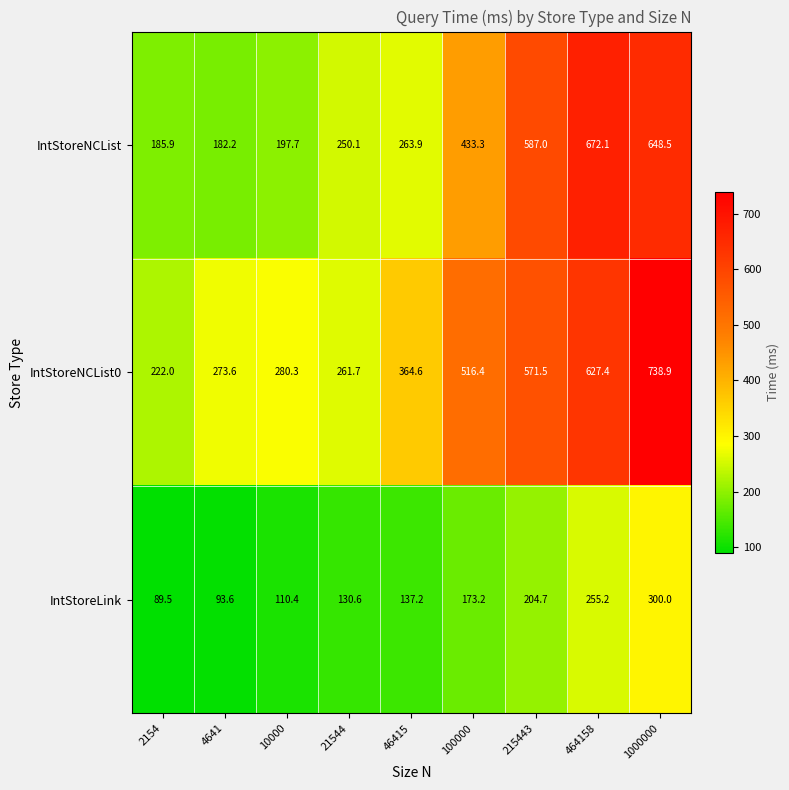

The value of IntStoreNCList0 at 2154 is 222.0. True or false?

True